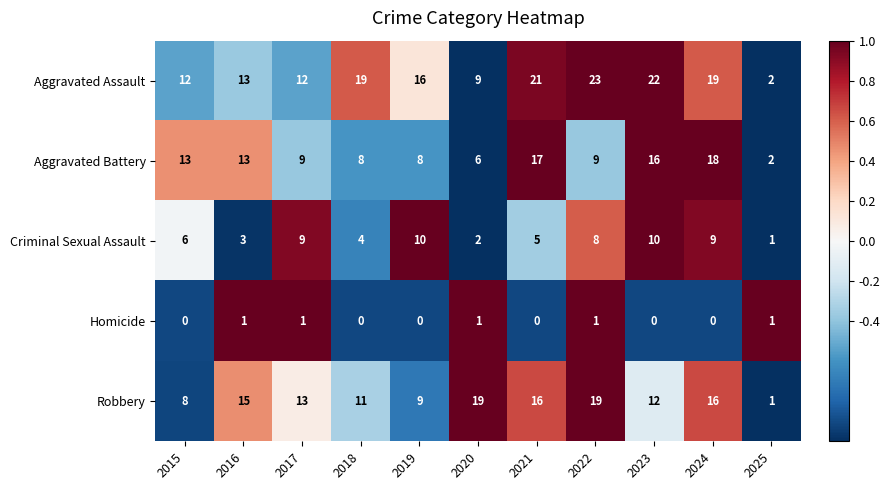

Count the number of data series in this chart.

5